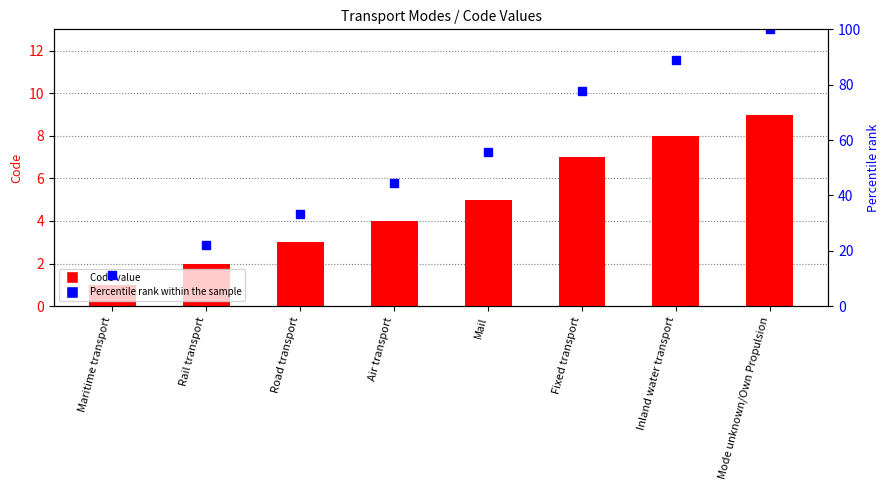

Count the Code values in the range 3 to 8.

5